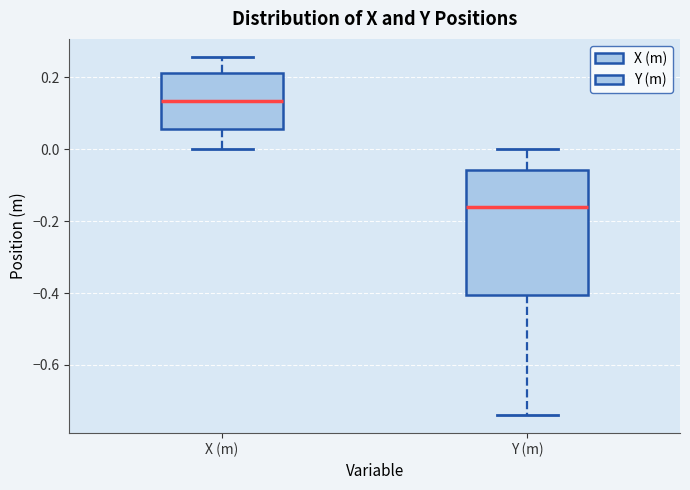

Where is the upper edge of the box for Y (m) on the y-axis? The values are not printed on the chart, so give them approximately, as read against the axis.

-0.06